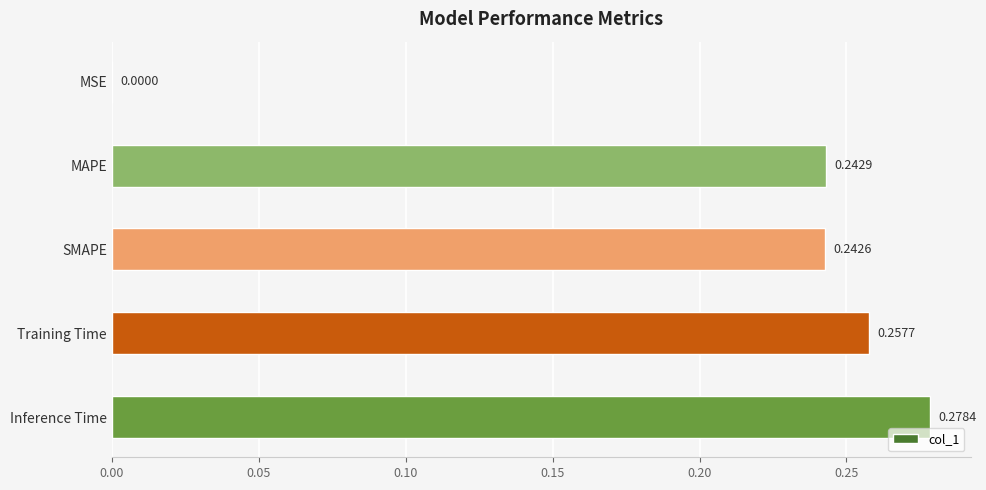

How many data points does each series have?

5